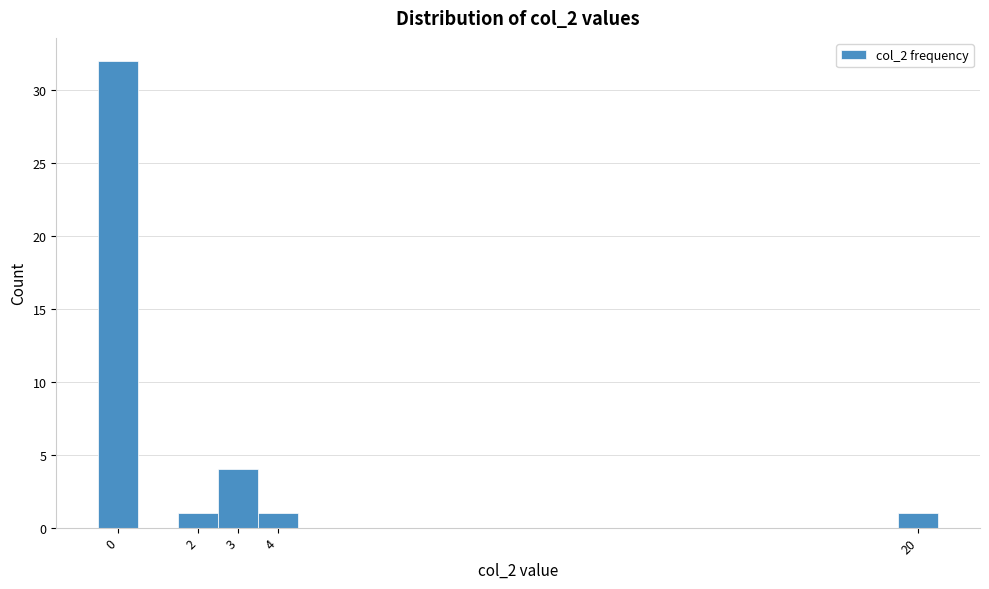

Which range on the x-axis has the tallest bar?

-0.5 to 0.5